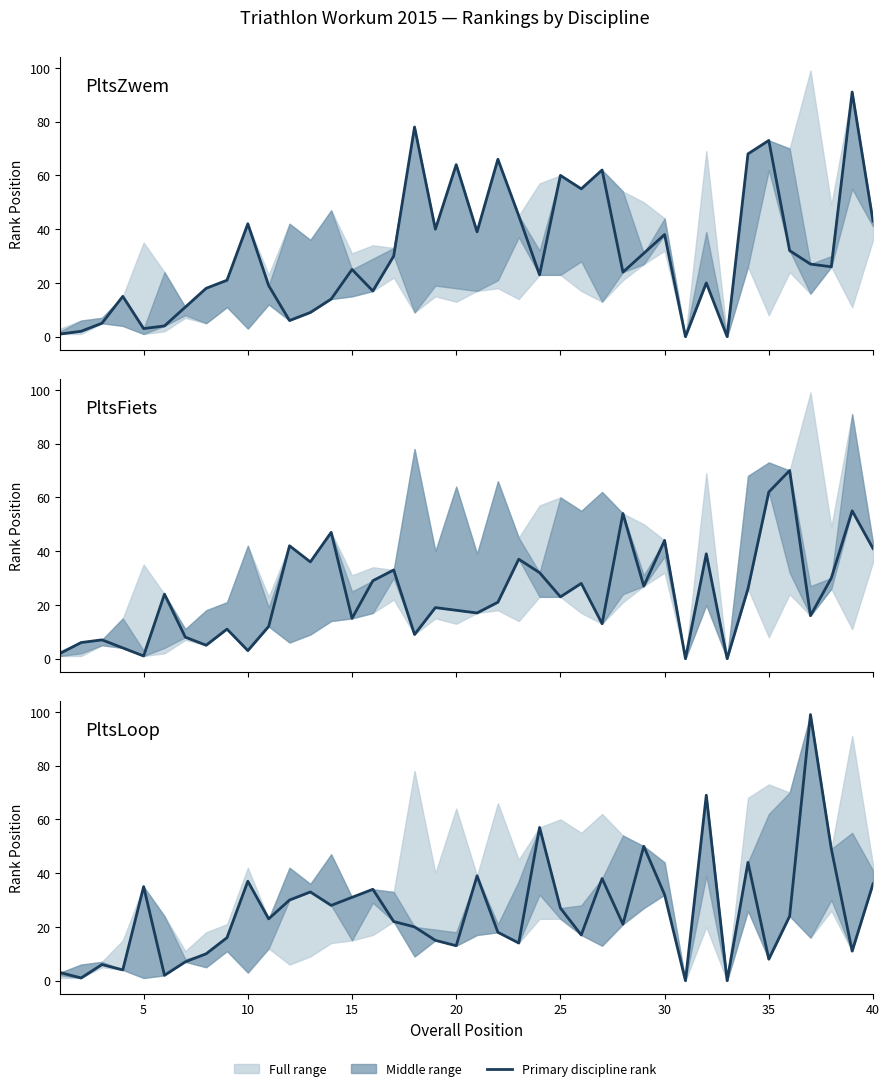

What is the value of the PltsLoop point at the 15th from the left?

31